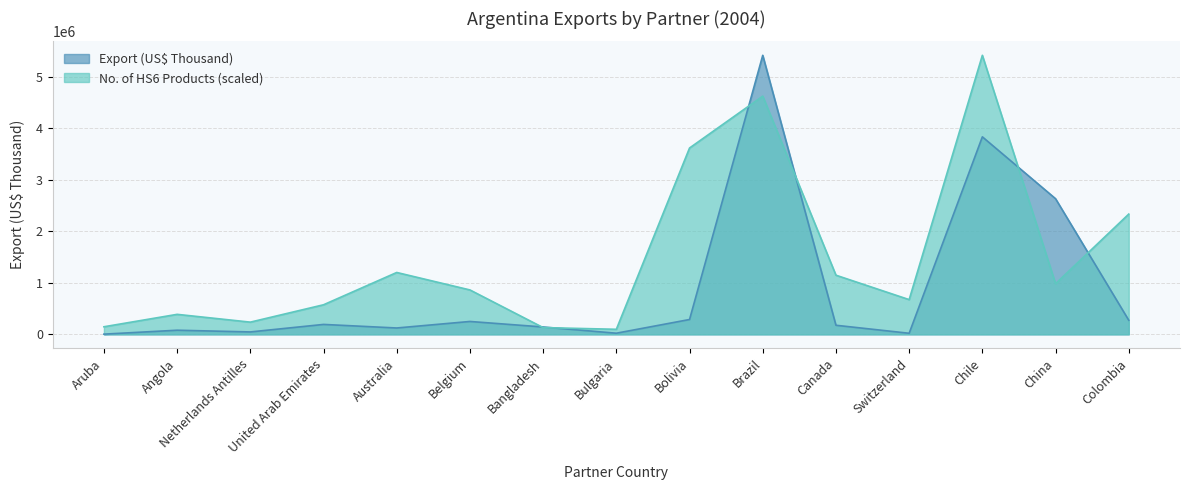

Rank the series by their average value, from lowest to highest.

Export (US$ Thousand), No. of HS6 Products (scaled)